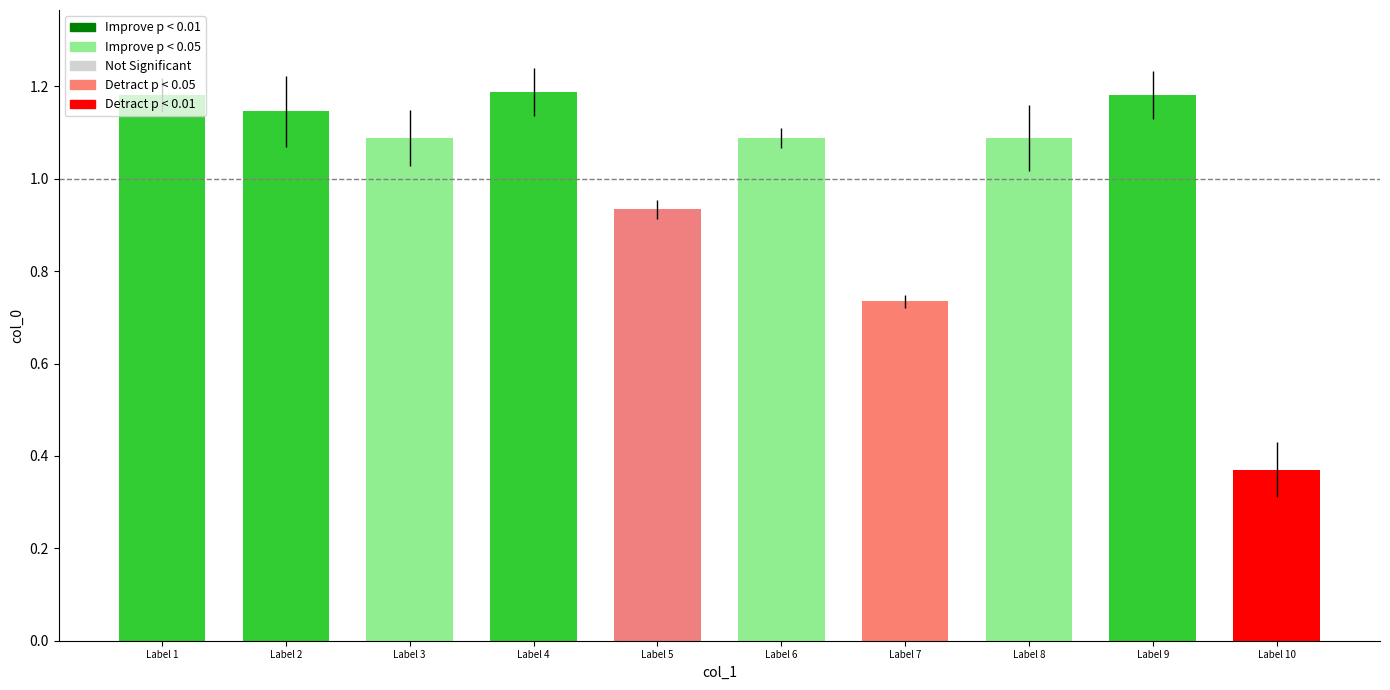

What is the average value?

1.0